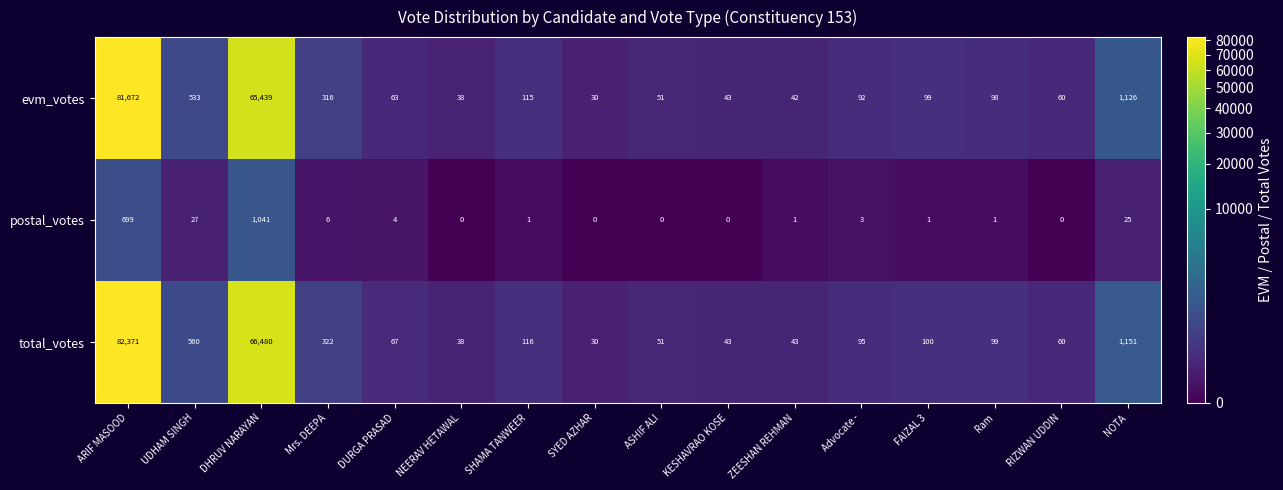

What is the difference between the highest and lowest values at SYED AZHAR?

30